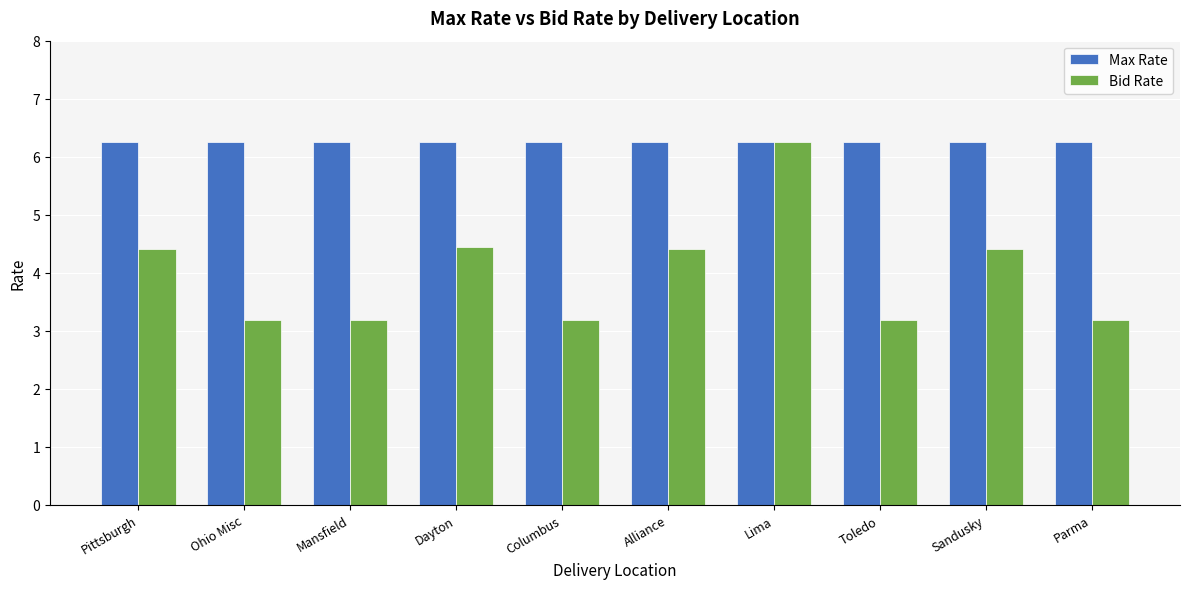

The Bid Rate series shows 0.7 at Ohio Misc. True or false?

False